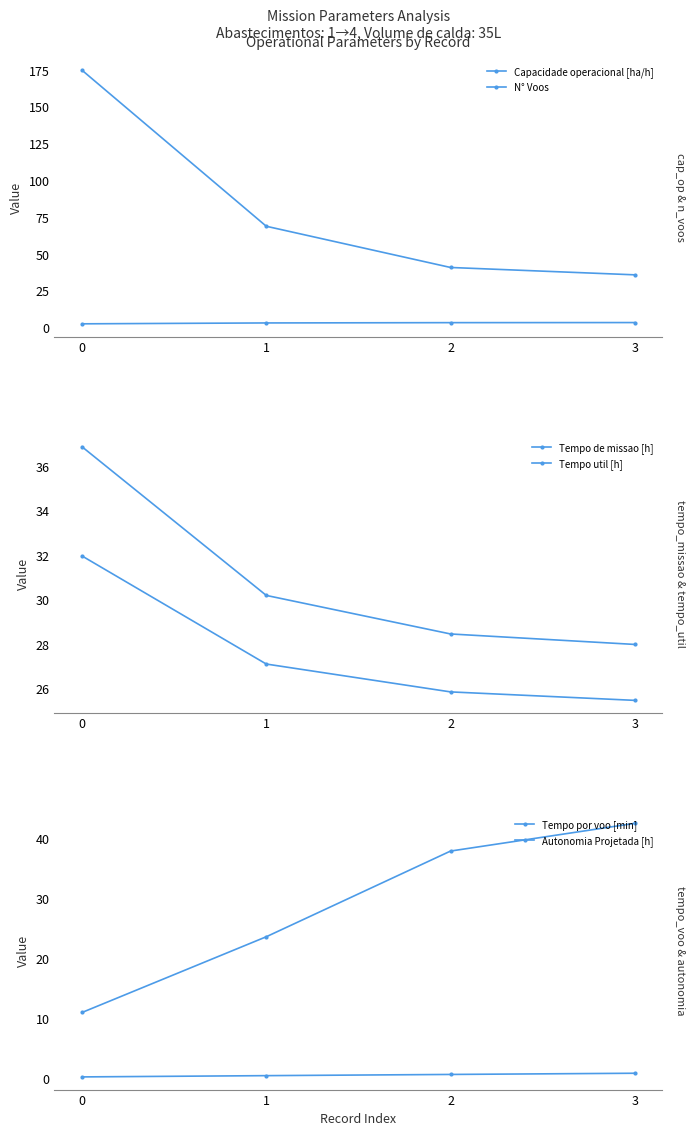

The value of Tempo por voo [min] at 0 is 11.0. True or false?

True